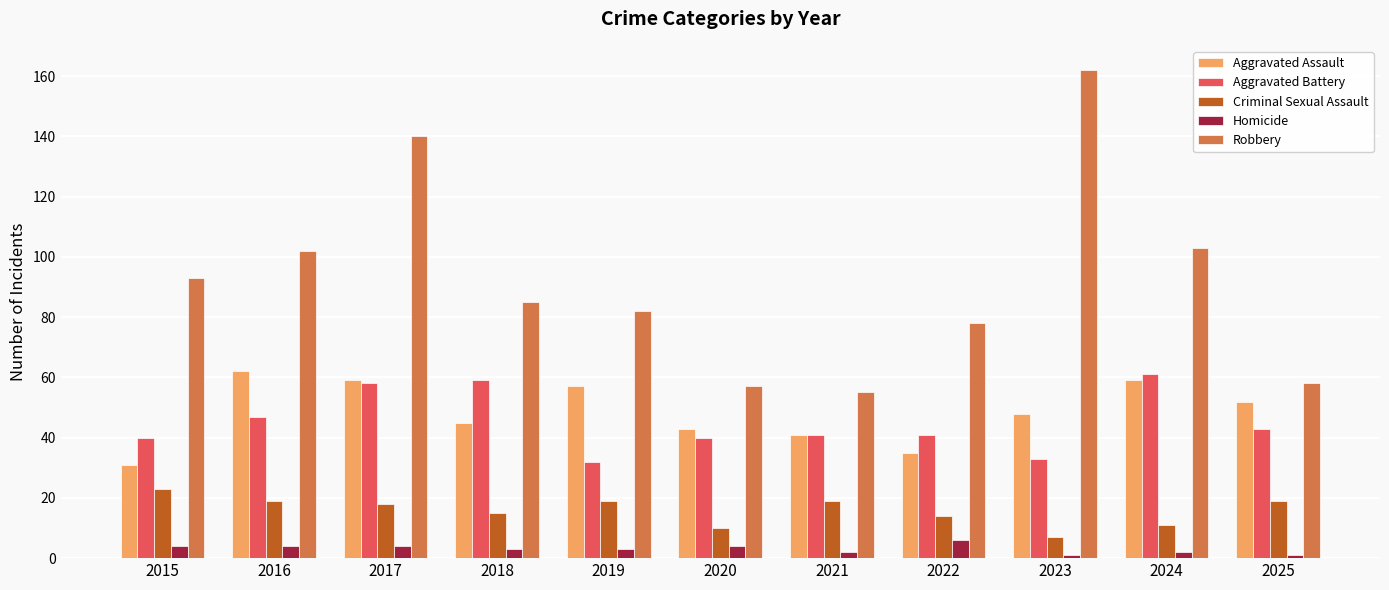

True or false: Criminal Sexual Assault has a value of 3 at 2024.

False